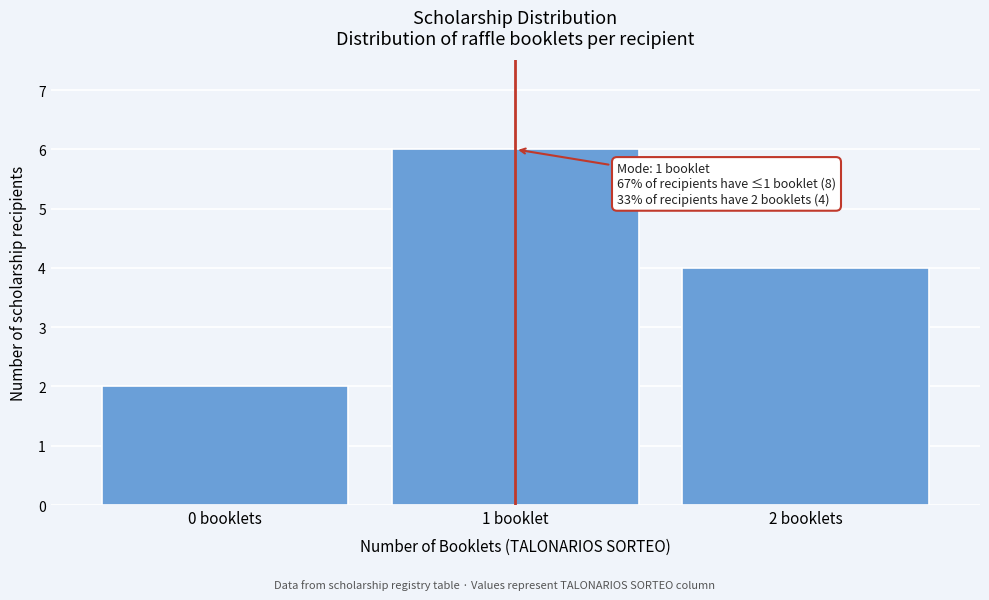

Reading left to right, list all the values displayed in this chart.

2	6	4